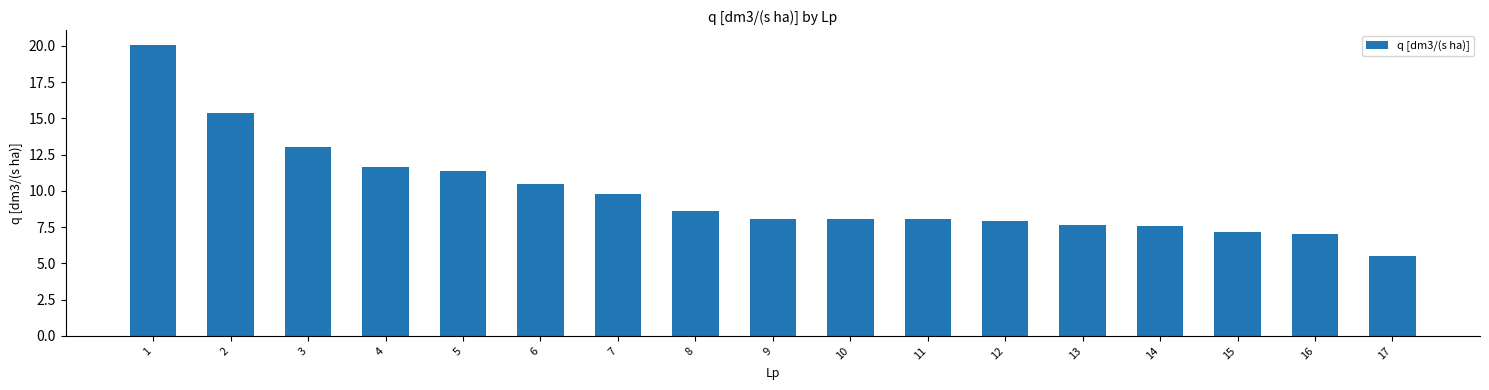

The chart shows a value of 13.0 at 3. True or false?

True